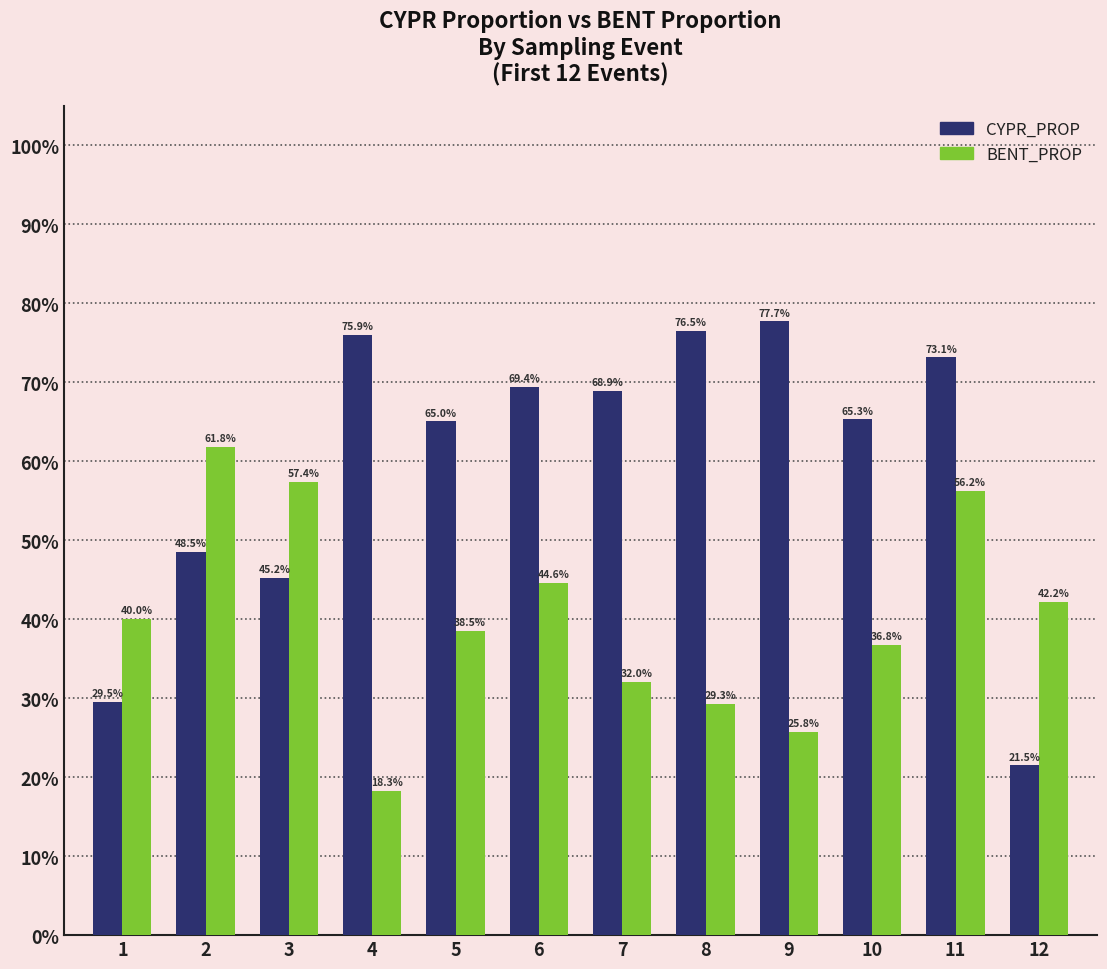

Does the chart contain stacked bars?

No